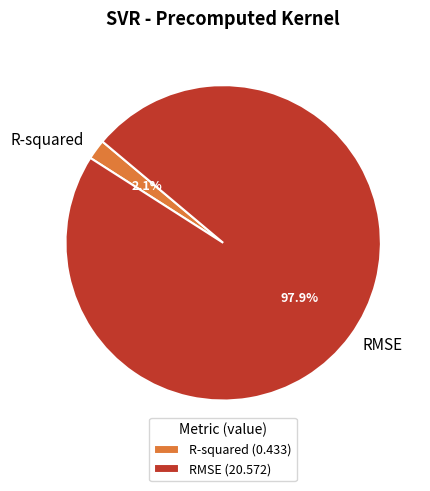

How many segments does this pie chart have?

2